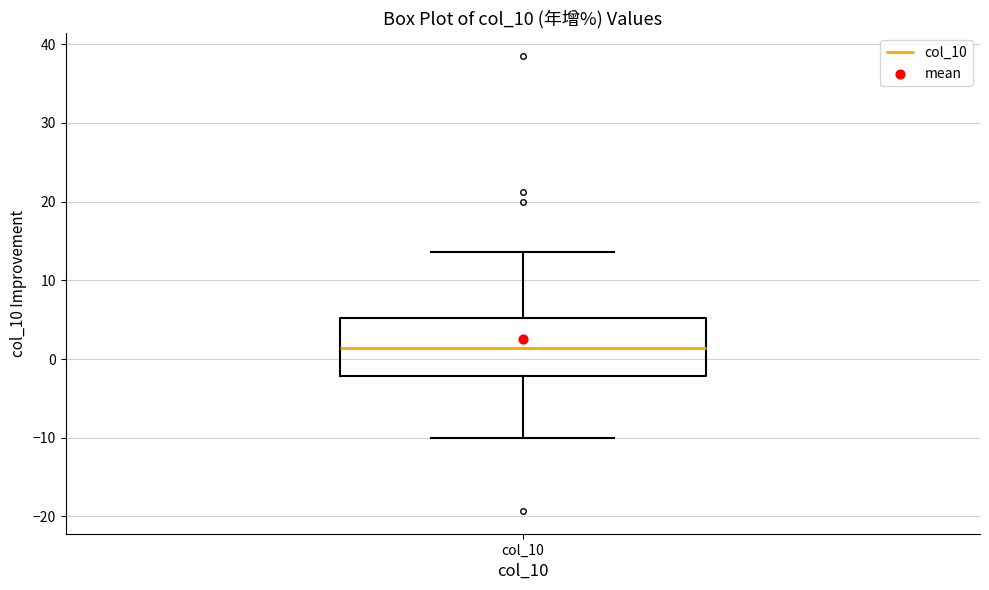

Transcribe this box plot: give where the median line is, the range the box spans, and where the two whiskers end, as read against the y-axis. The values are not printed on the chart, so give them approximately, as read against the axis.

median 1, box -2 to 5, whiskers -10 to 14